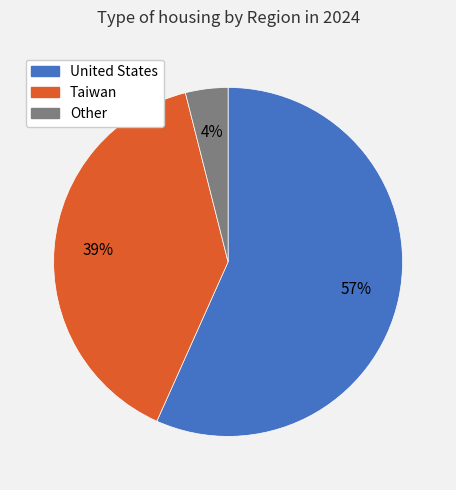

To the nearest percent, what is the combined percentage of United States and Taiwan?

96%